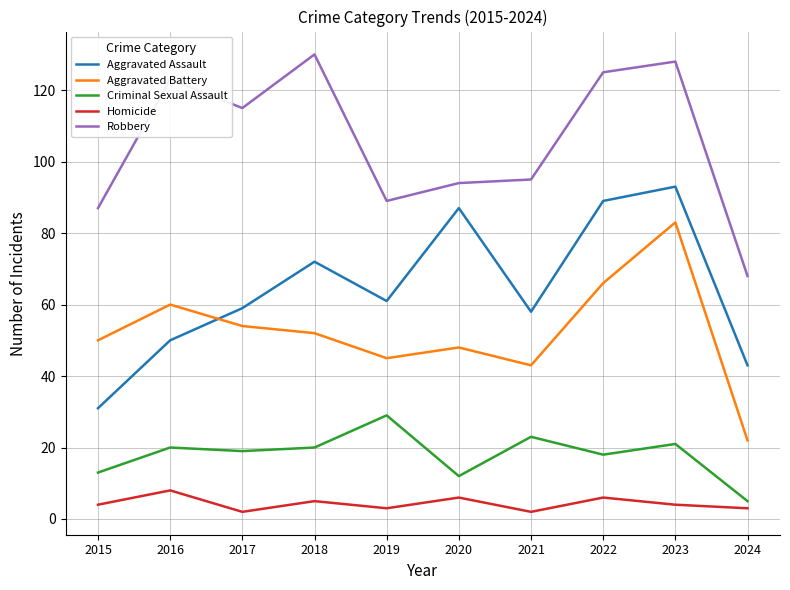

True or false: Aggravated Assault has more than 2 points higher than both neighbors.

True